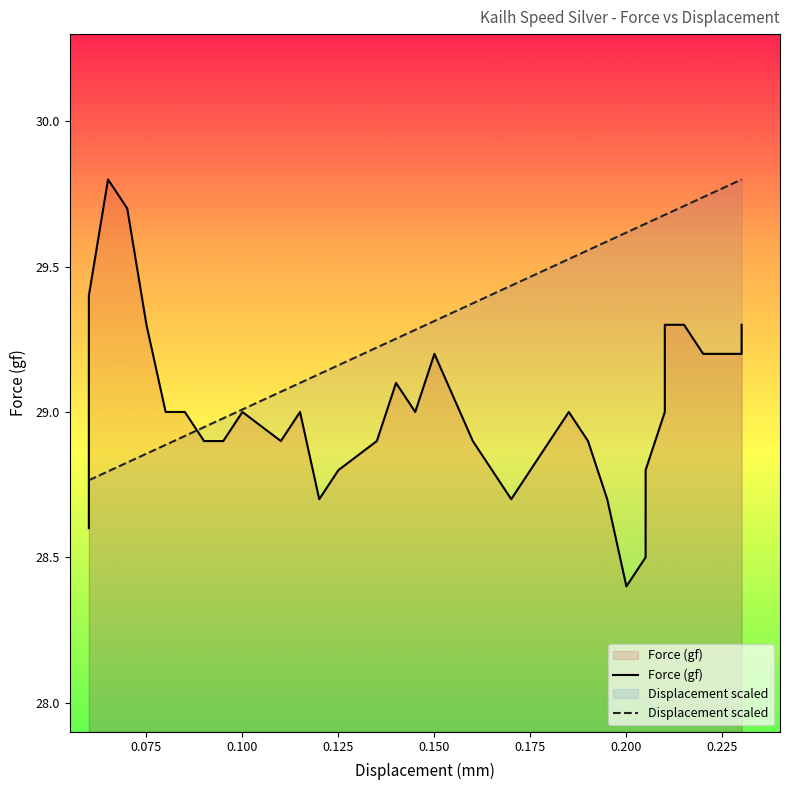

How many intersections are there between Force (gf) and Displacement scaled?

2